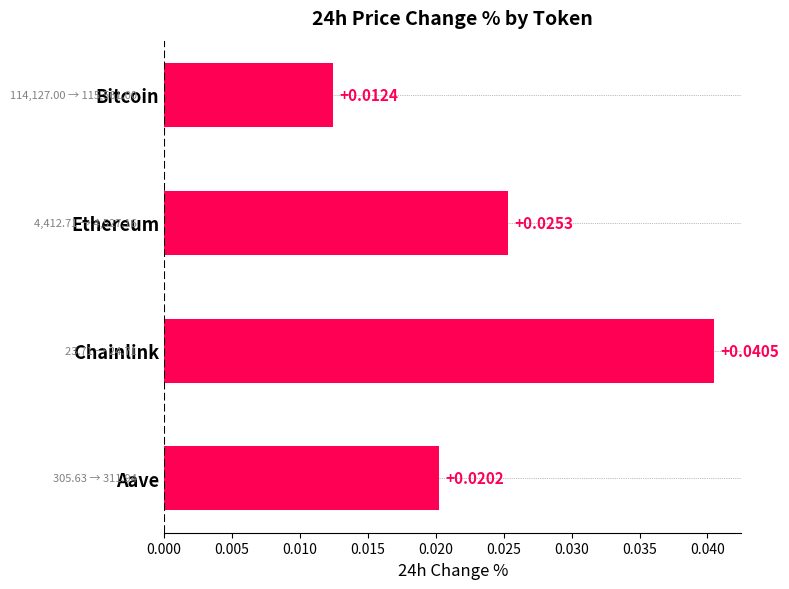

What is the label of the 3rd bar from the top?

Chainlink